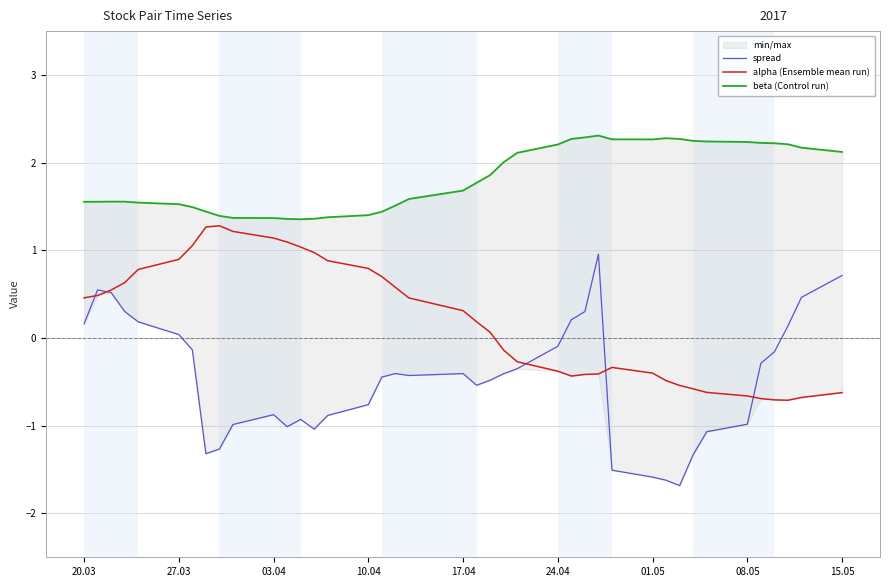

The value of spread at 10.04 is -1.1. True or false?

False